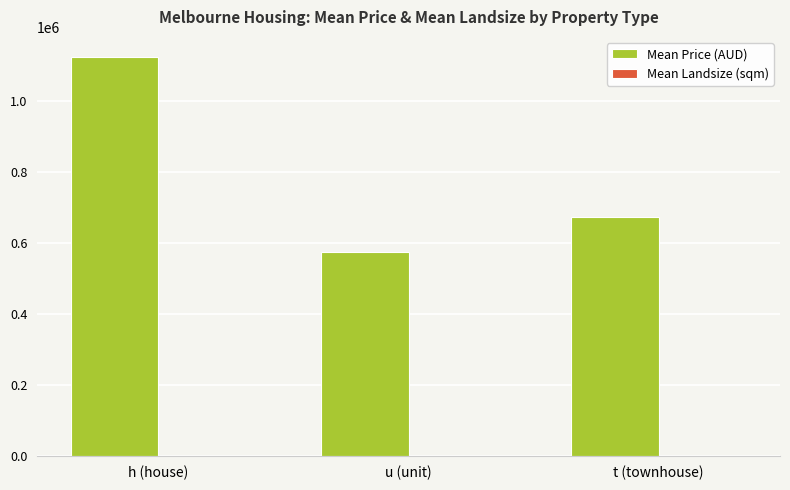

Are the bars horizontal?

No